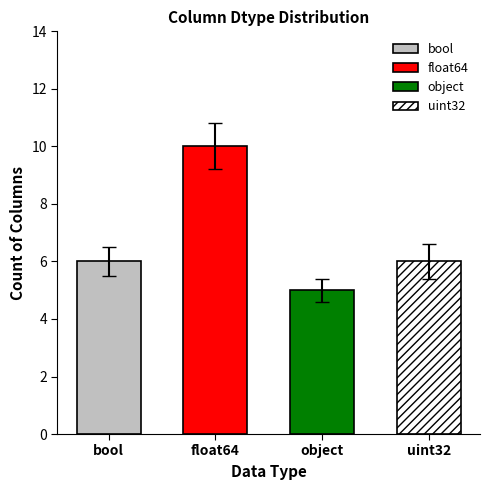

The chart shows a value of 11 at uint32. True or false?

False